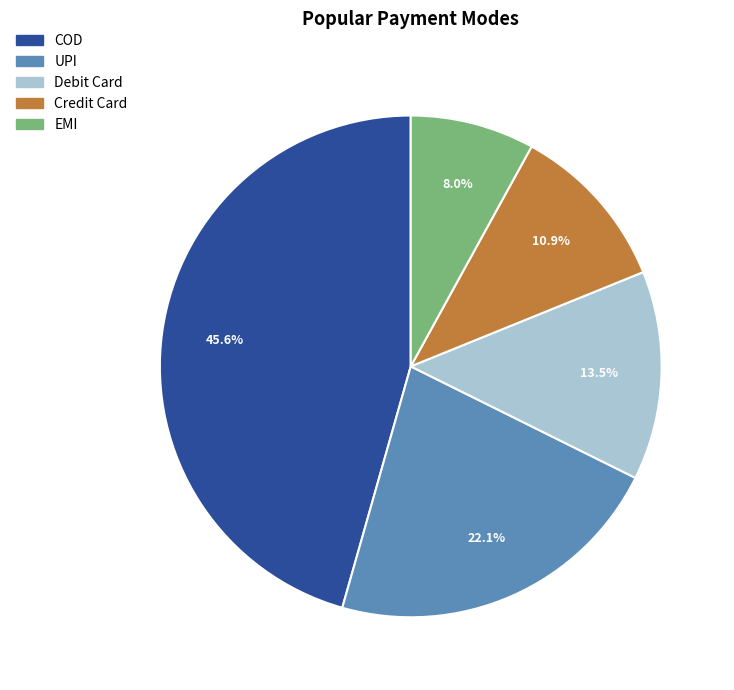

Rank the categories by value from lowest to highest.

EMI, Credit Card, Debit Card, UPI, COD